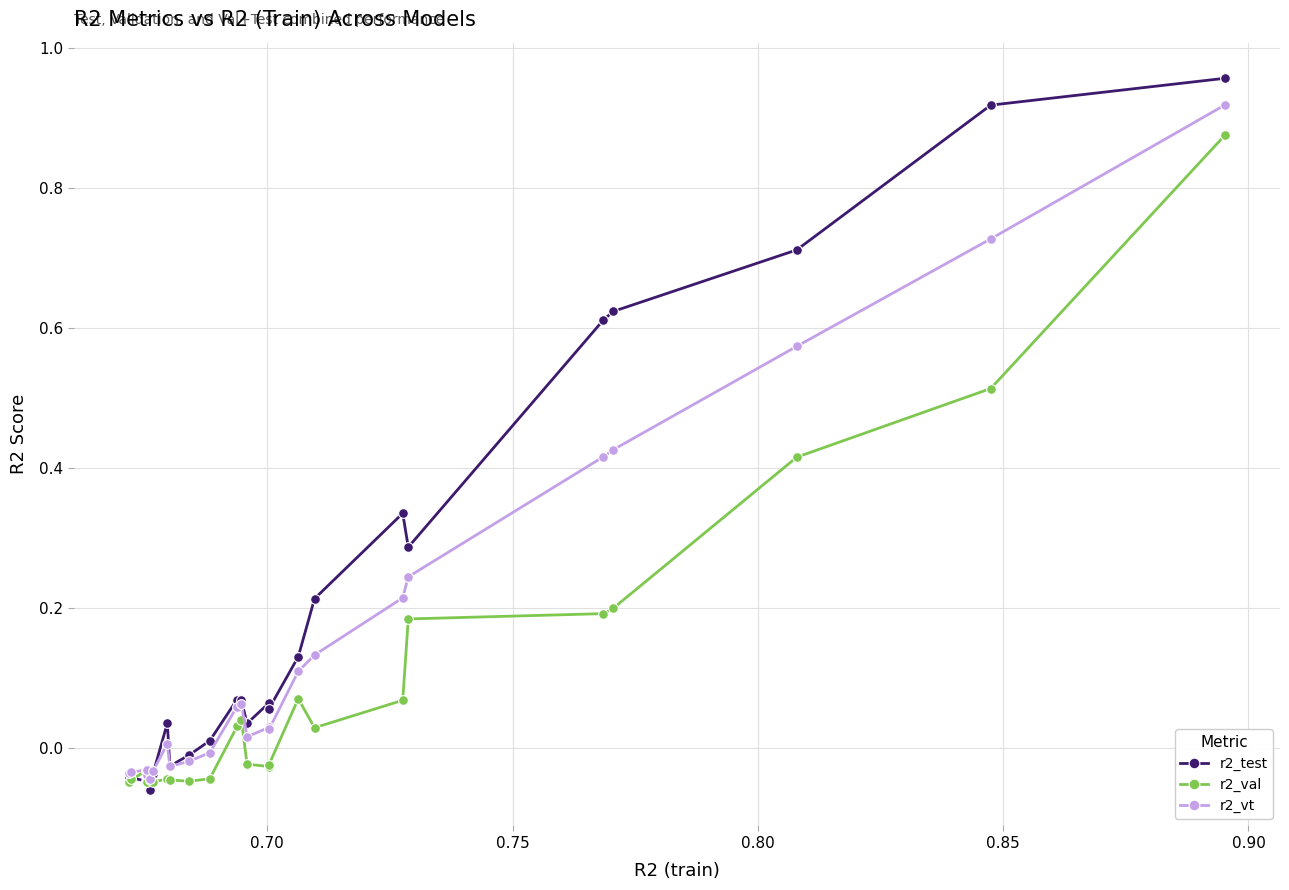

Does the chart have visible grid lines?

Yes